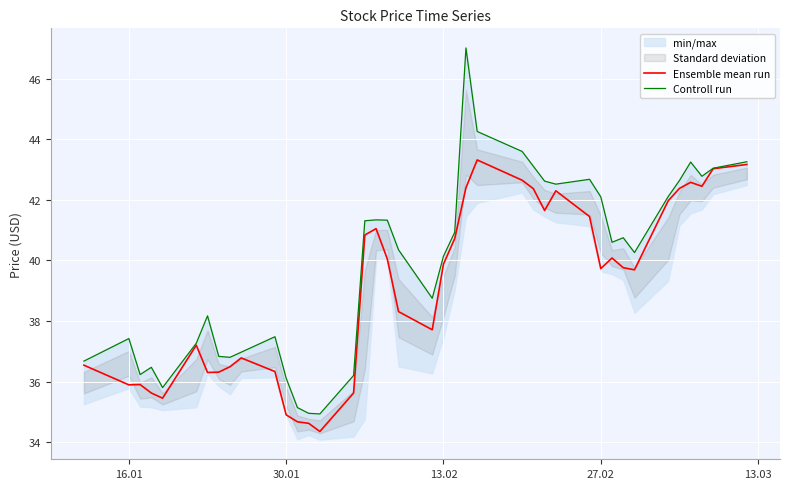

What is the lowest value of the Ensemble mean run series?

34.4